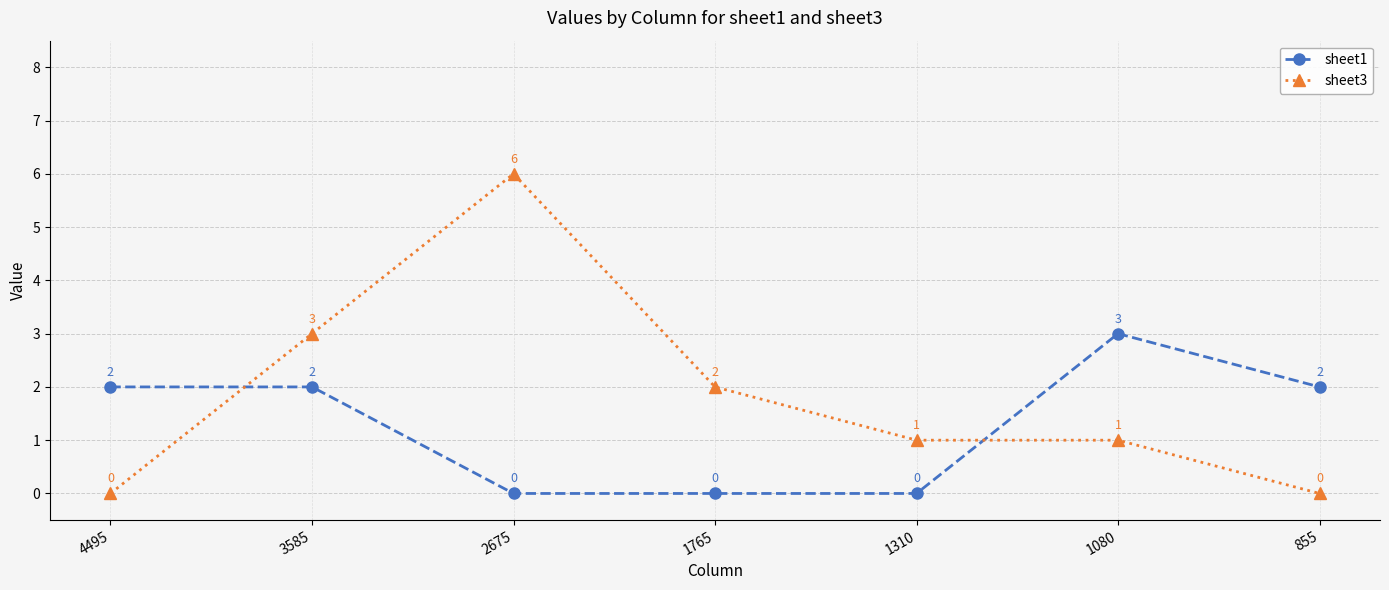

Count the number of data series in this chart.

2